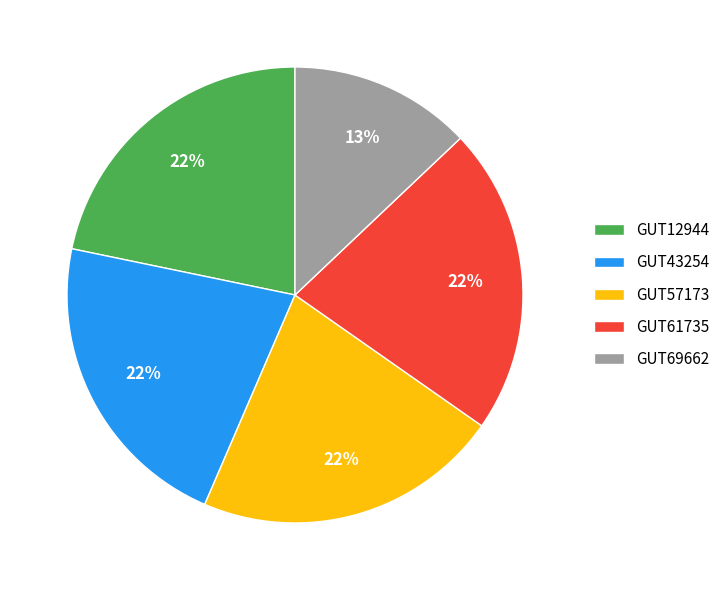

What is the smallest slice in the pie chart?

GUT69662